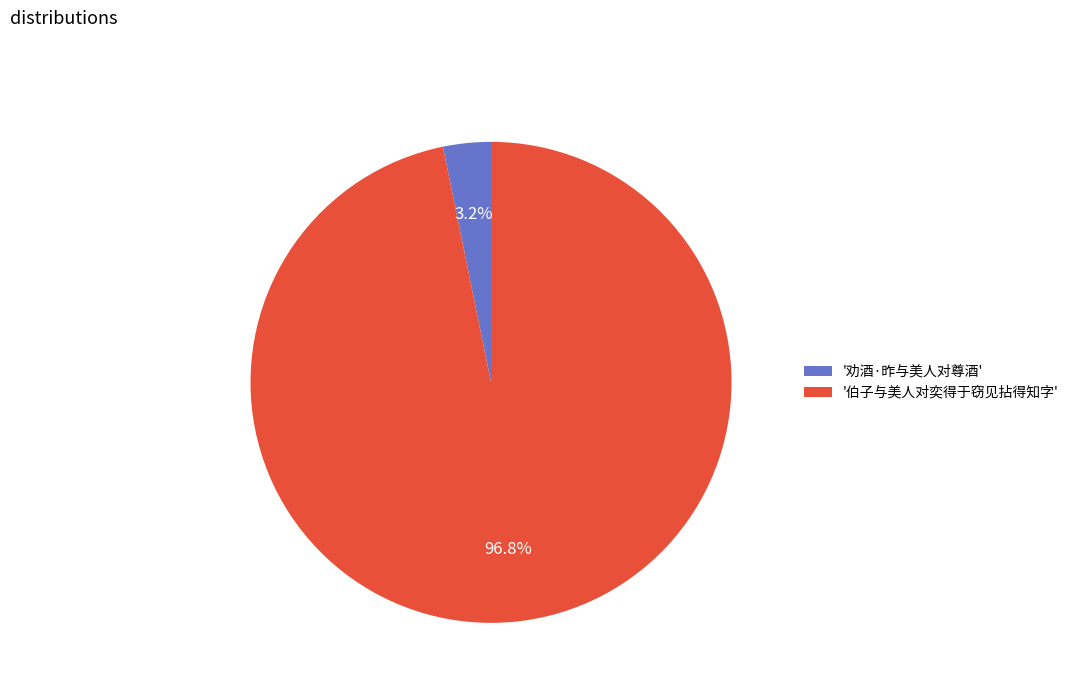

Does any single category account for the majority?

Yes